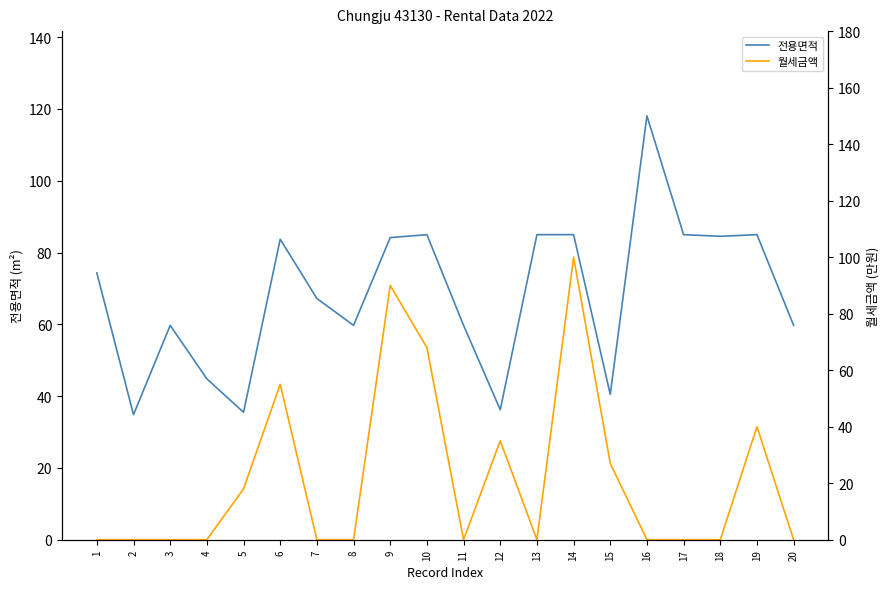

How many interior local valleys does the 월세금액 series have?

2